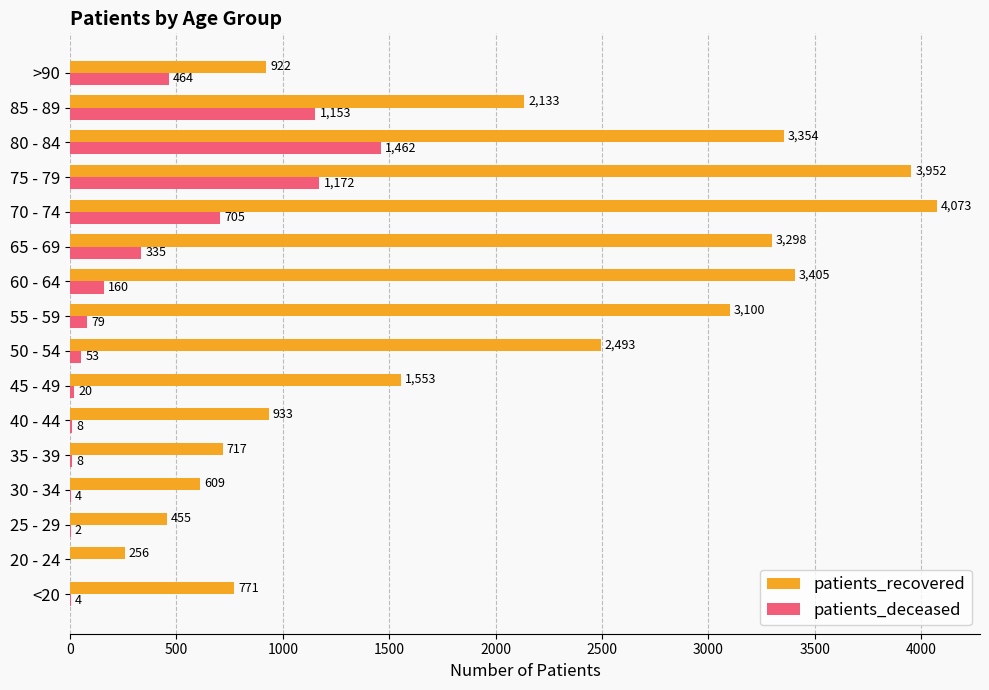

Where is patients_recovered nearest to the value 2164?

85 - 89